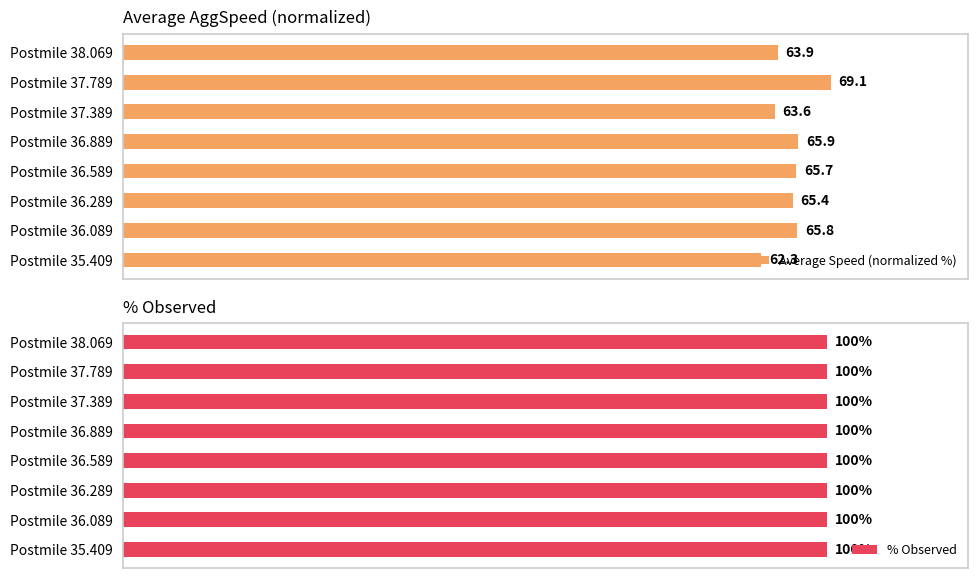

Between Postmile 36.089 and Postmile 35.409, which is larger?

Postmile 36.089